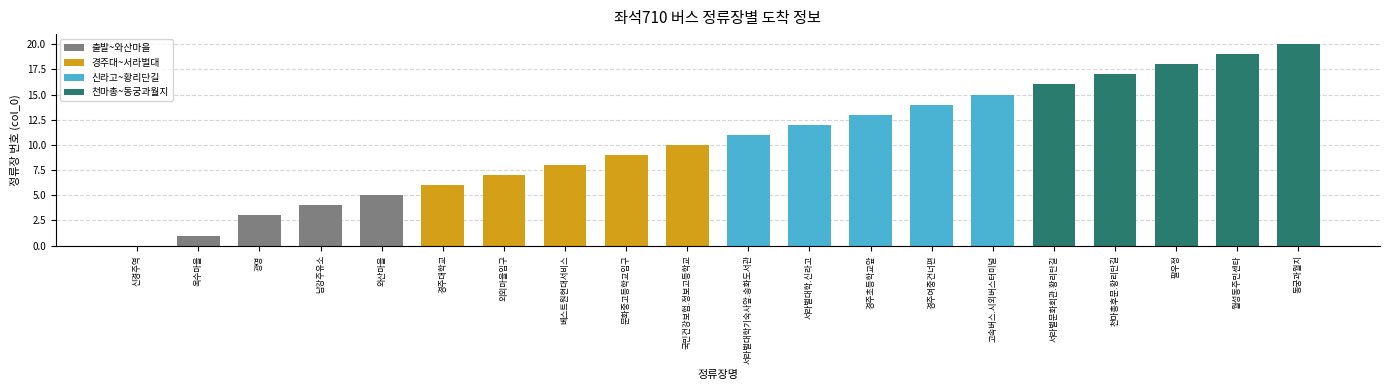

What is the sum of the values at 서라벌대학기숙사앞.송화도서관 and 천마총후문.황리단길?

28